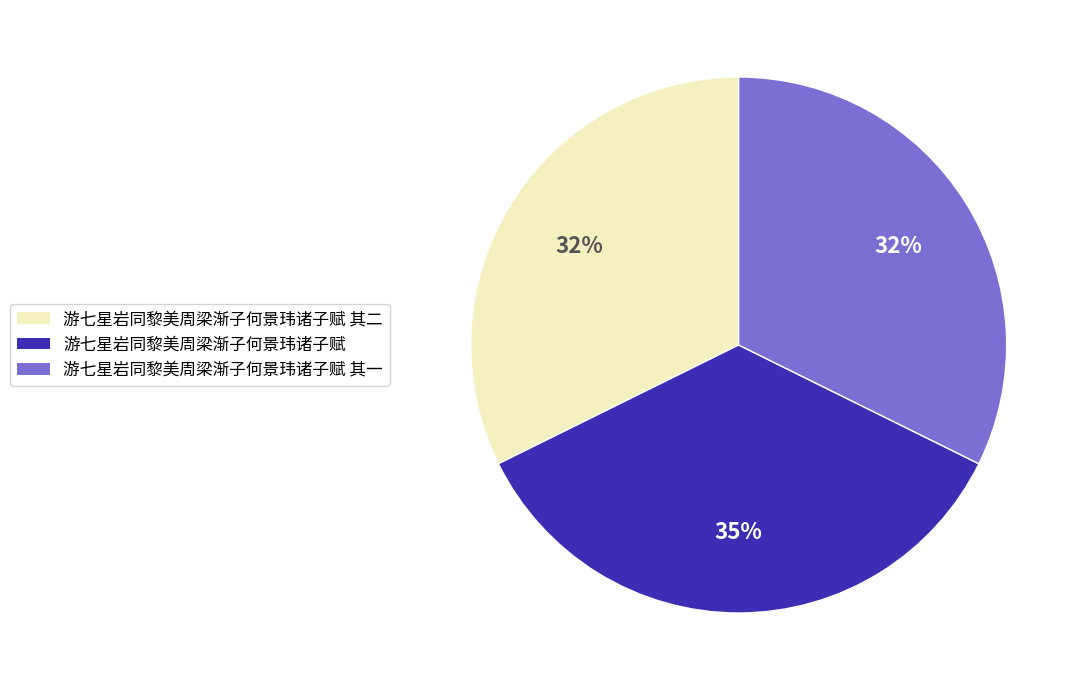

To the nearest percent, what is the difference between the largest and smallest slice percentages?

3%